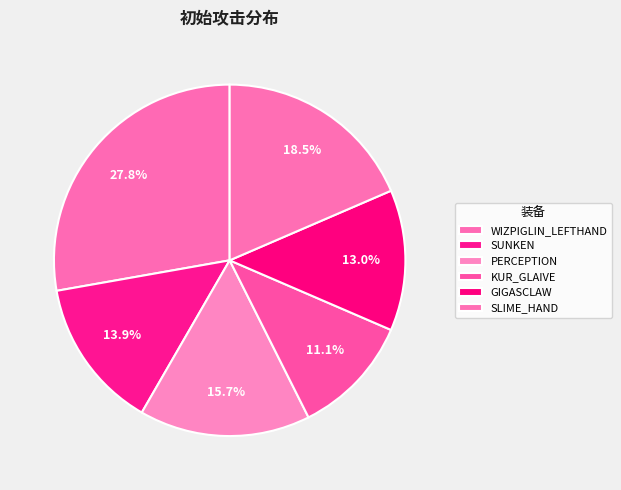

To the nearest percent, what is the difference between the largest and smallest slice percentages?

17%